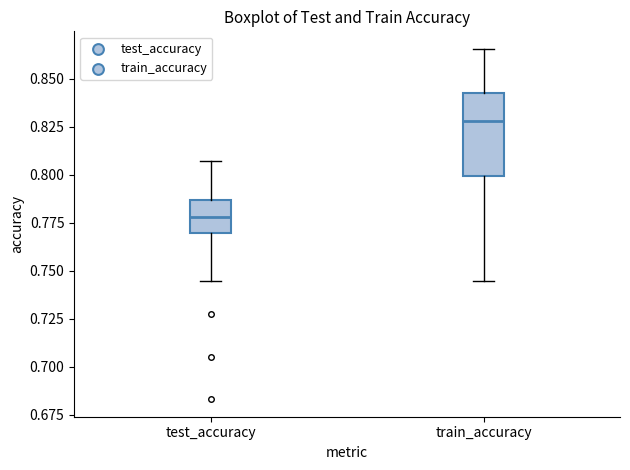

Comparing the boxes themselves (not the whiskers), which one is the tallest?

train_accuracy